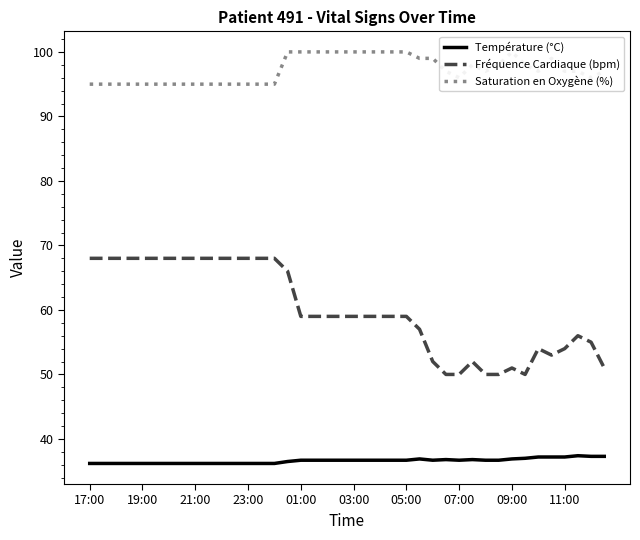

What is the greatest value displayed?

100.0